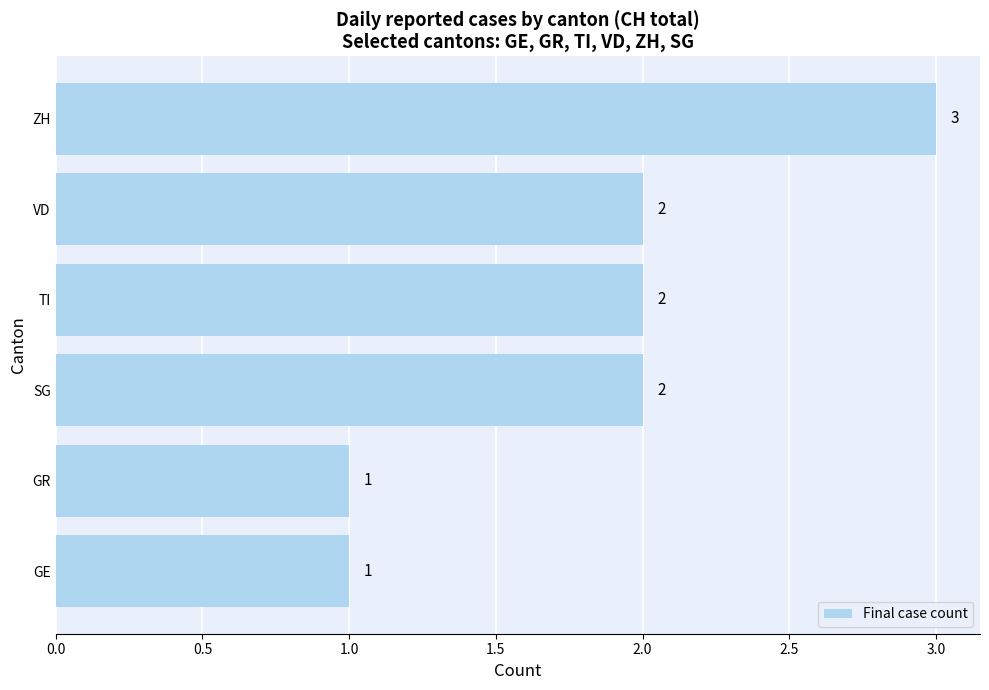

What is the ratio of the value at ZH to the value at GR?

3.0